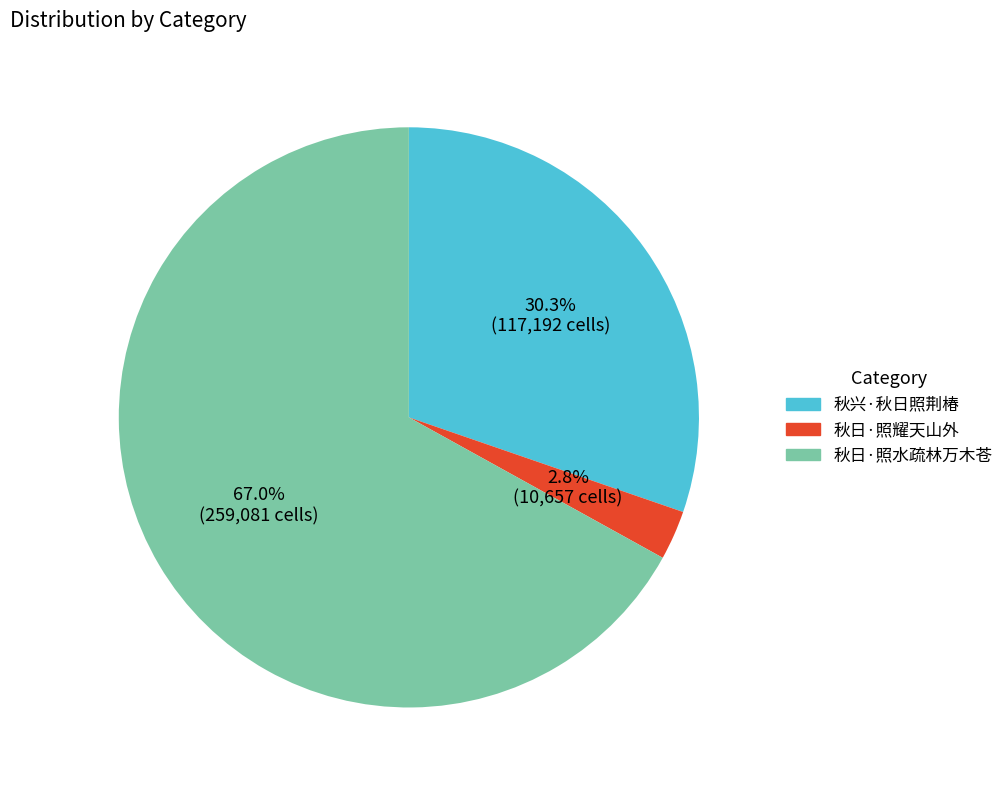

What percentage is NOT represented by 秋日·照耀天山外?

97.2%